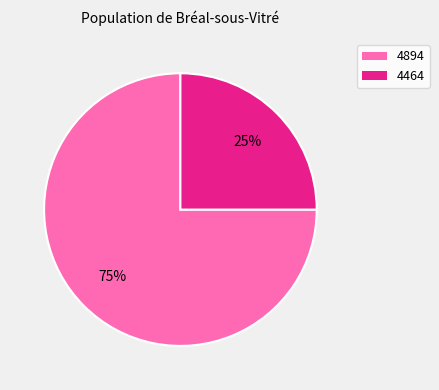

Is it true that 4464 is 25% of the pie?

True